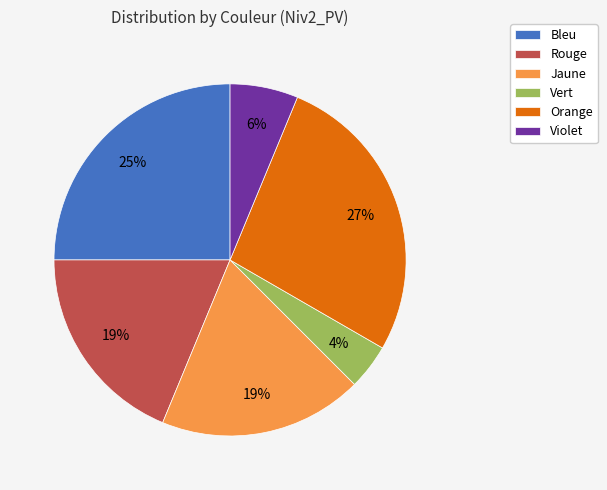

To the nearest percent, what portion does Orange represent?

27%